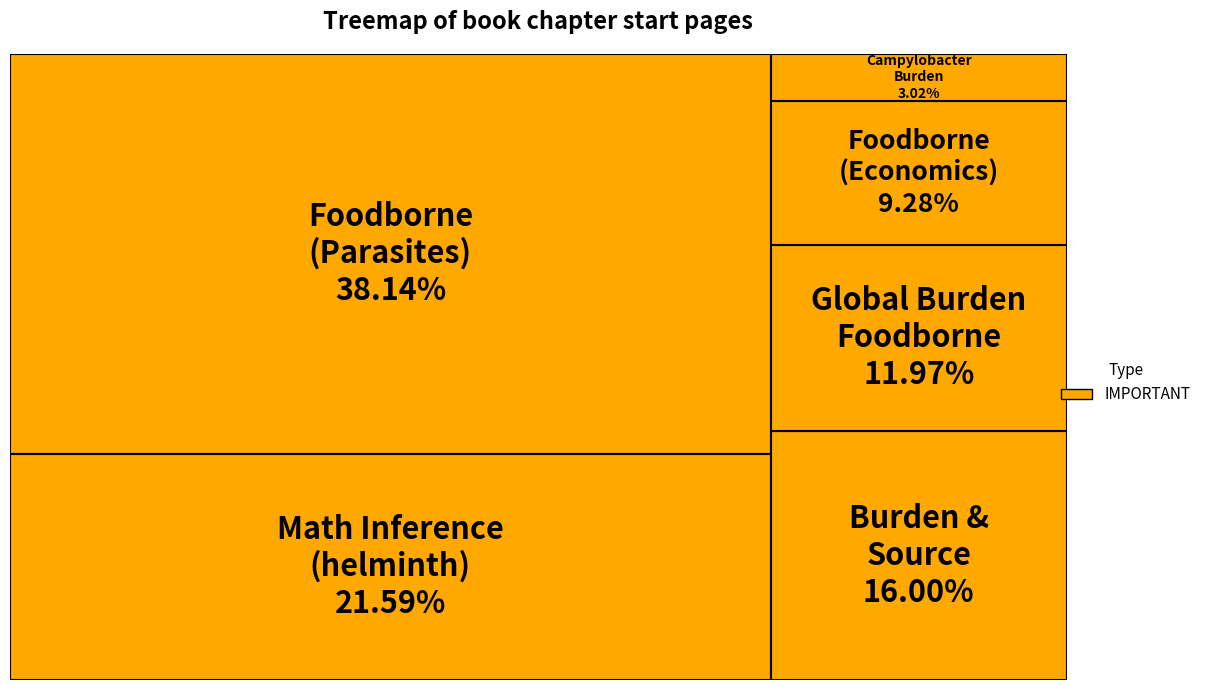

Approximately how many times larger is the value at Burden and Risk Assessment of Foodborne (Economics) compared to Mathematical inference on helminth egg?

0.4